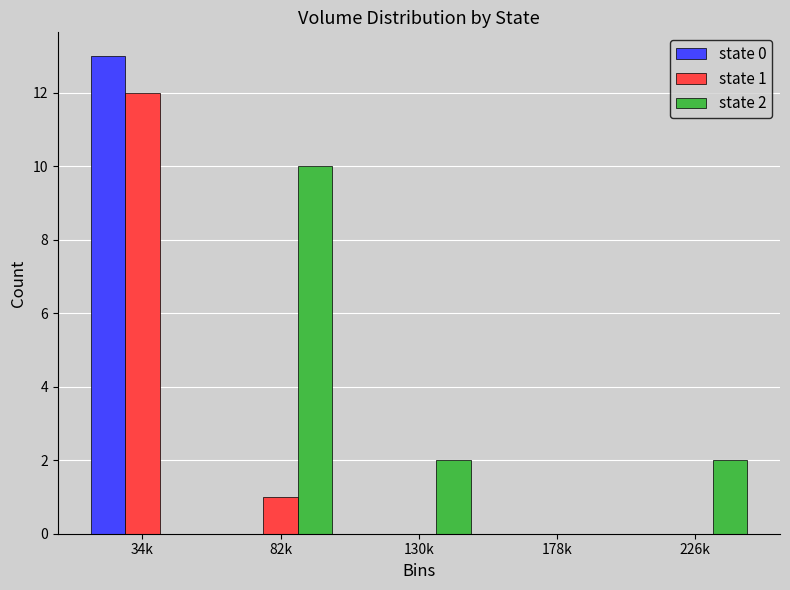

Reading left to right, what are all the values shown in this chart?

state 0: 34k=13	82k=0	130k=0	178k=0	226k=0
state 1: 34k=12	82k=1	130k=0	178k=0	226k=0
state 2: 34k=0	82k=10	130k=2	178k=0	226k=2